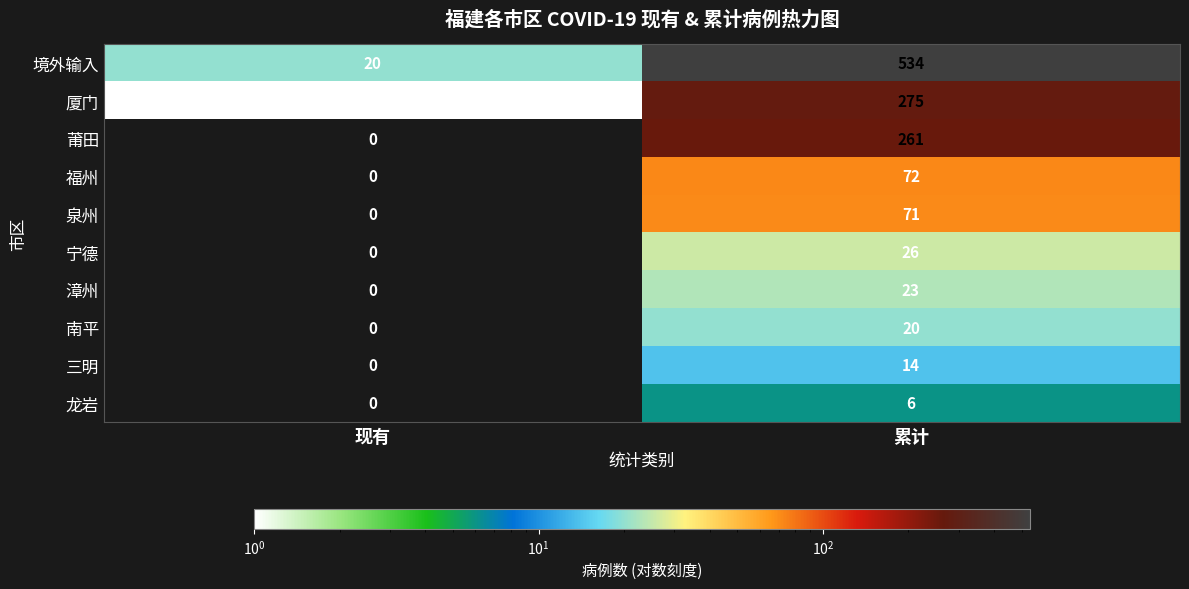

Which series changed the most between 现有 and 累计?

境外输入